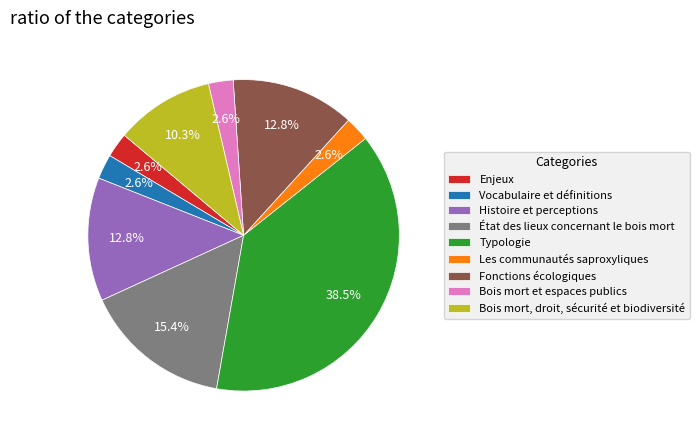

To the nearest percent, what is the difference between the largest and smallest slice percentages?

36%